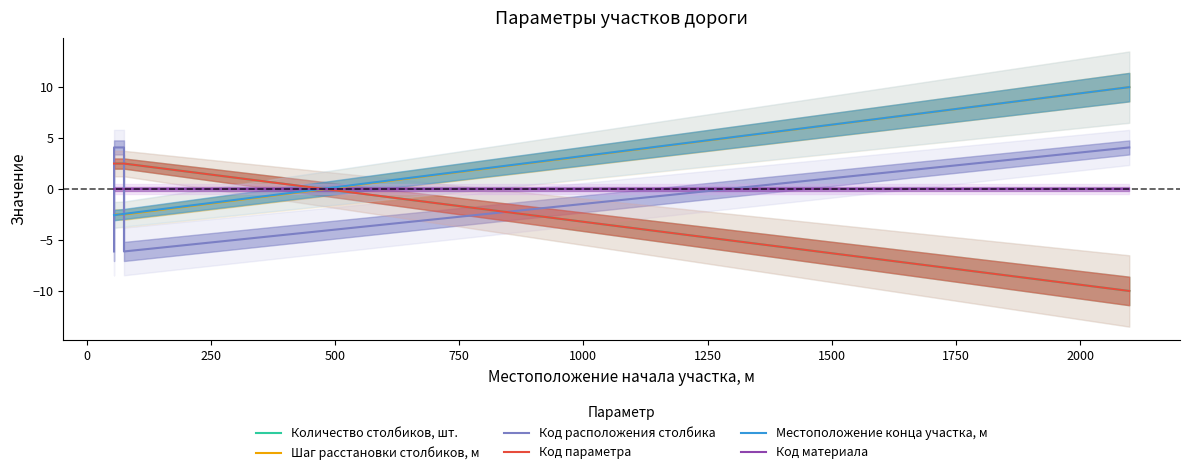

What is the total value across all series at 0?

4.0